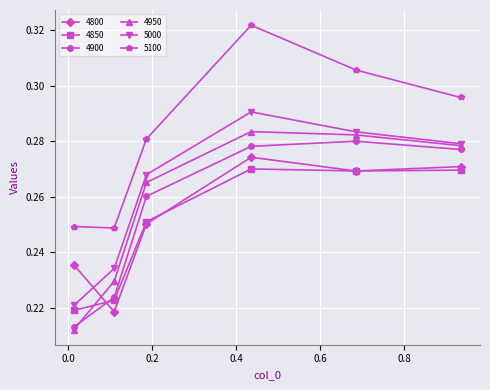

Which series has the largest range (max minus min)?

5100